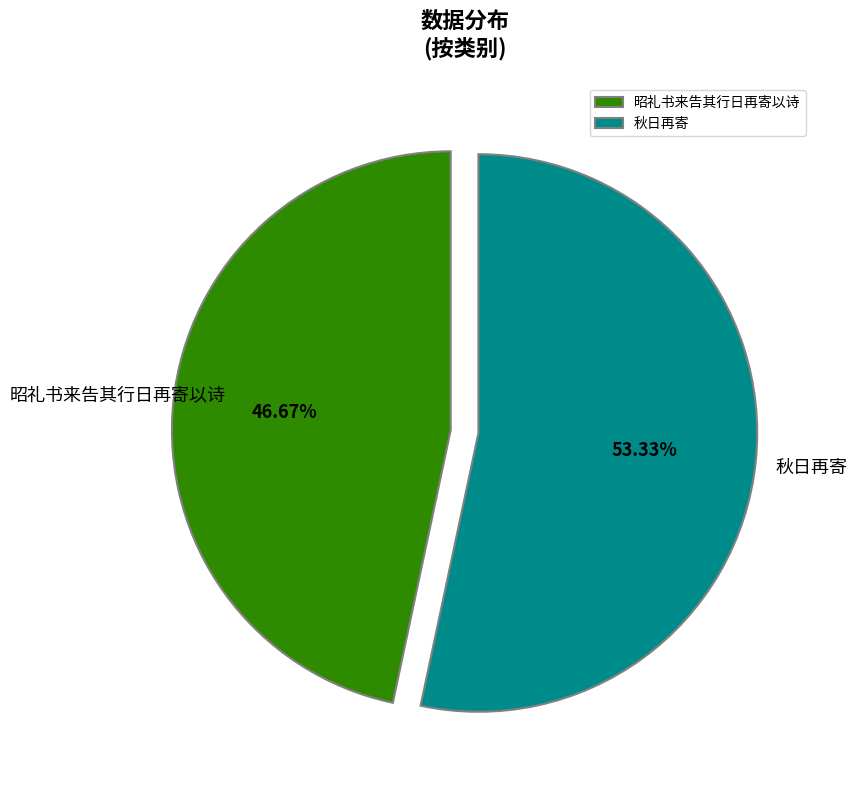

To the nearest percent, what is the difference between the largest and smallest slice percentages?

7%